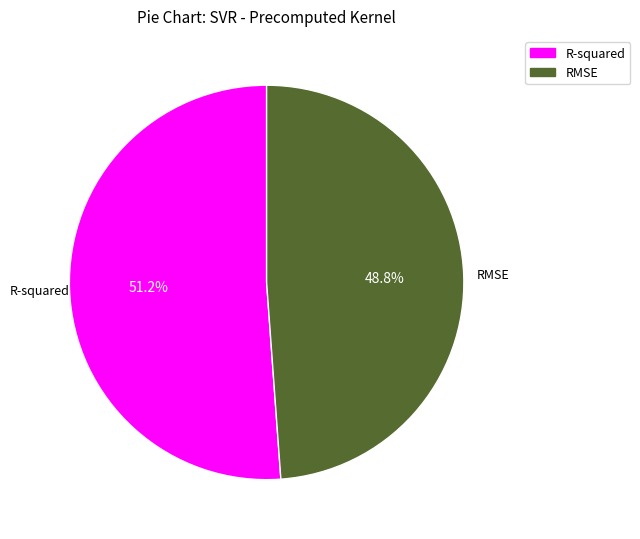

What percentage is the RMSE slice, to the nearest percent?

49%